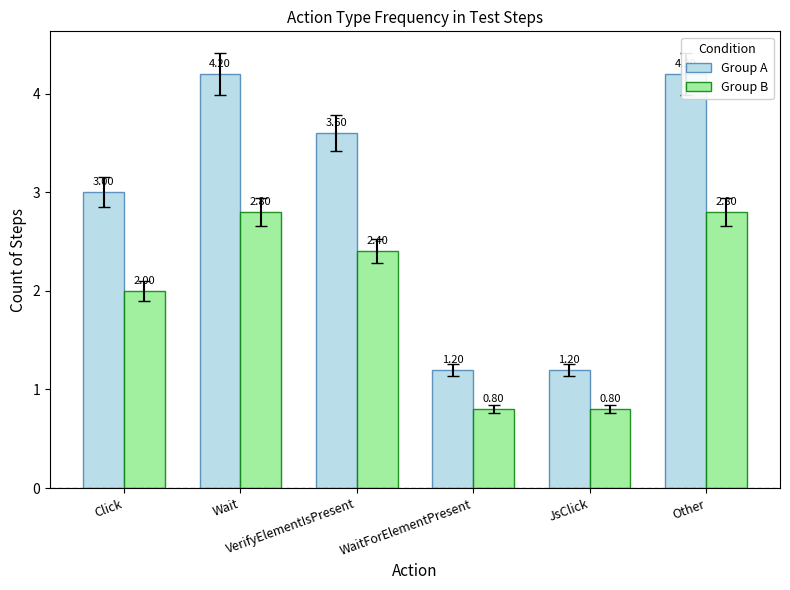

What is the lowest value of the Group A series?

1.2